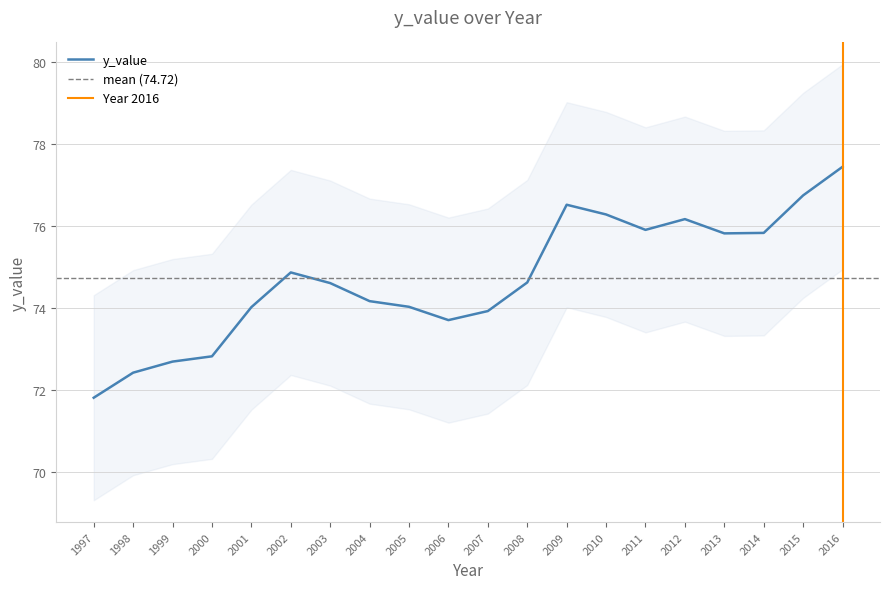

What is the change in value from 2003 to 2014?

+1.2